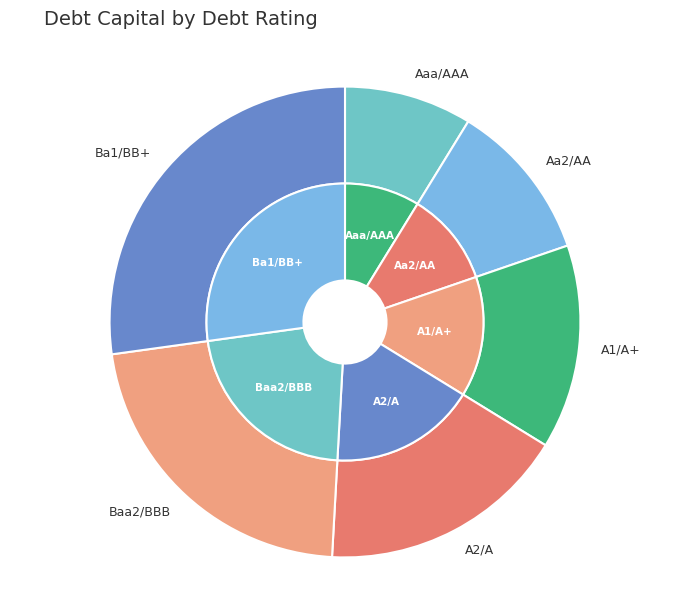

Which slice is the largest?

Ba1/BB+